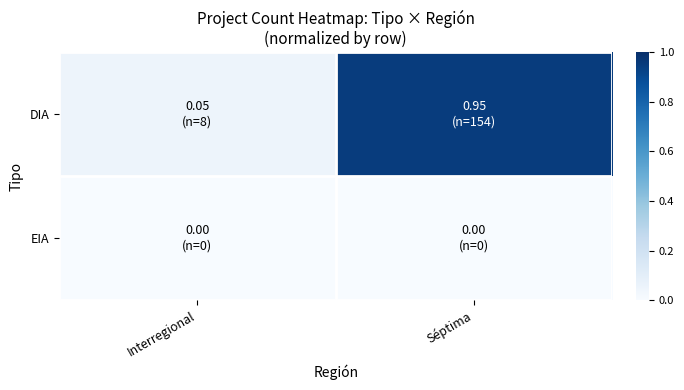

Rank the series by their maximum value, from highest to lowest.

DIA, EIA